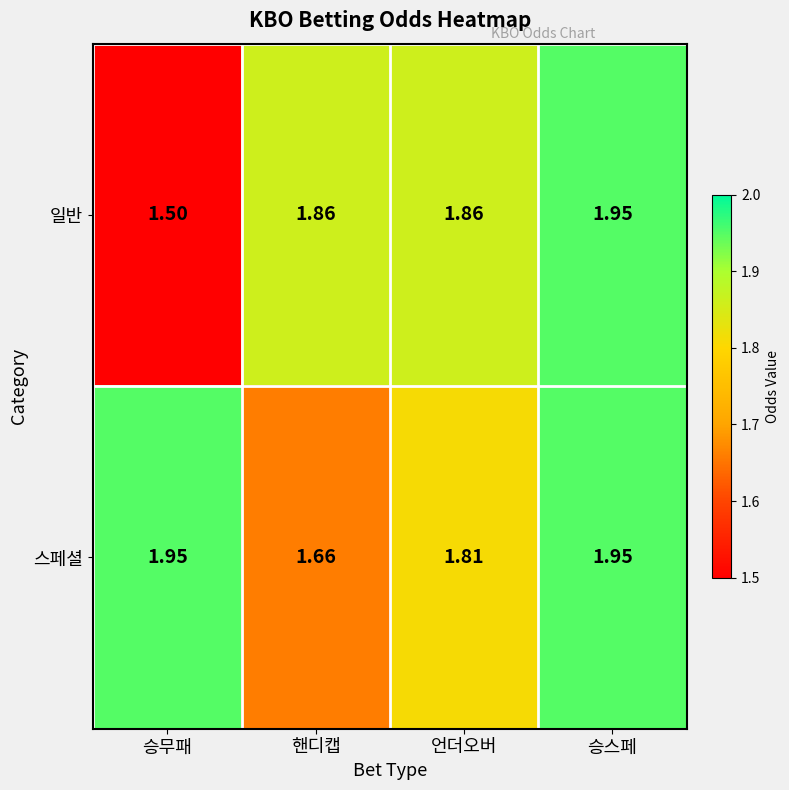

List the series in order of their overall mean, lowest first.

일반, 스페셜